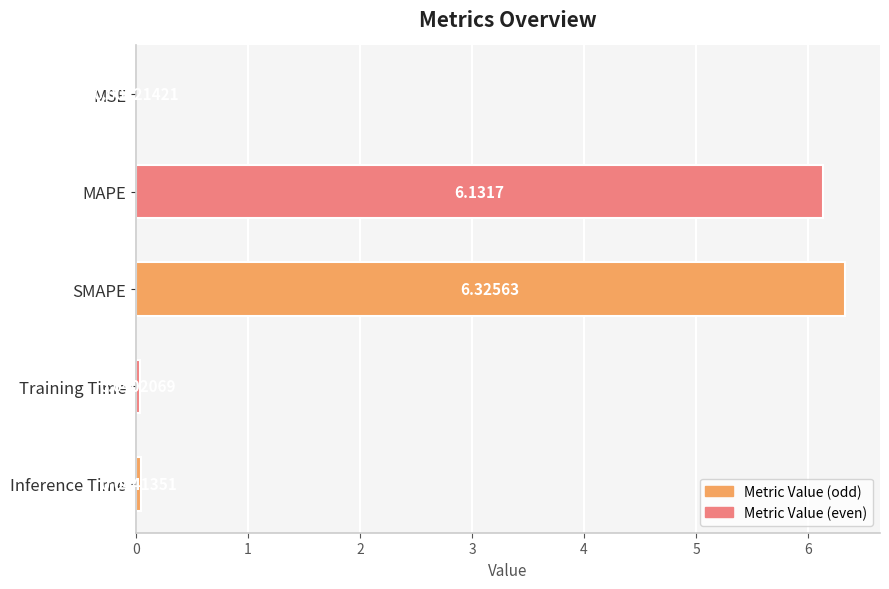

Which label corresponds to the largest value in the chart?

SMAPE